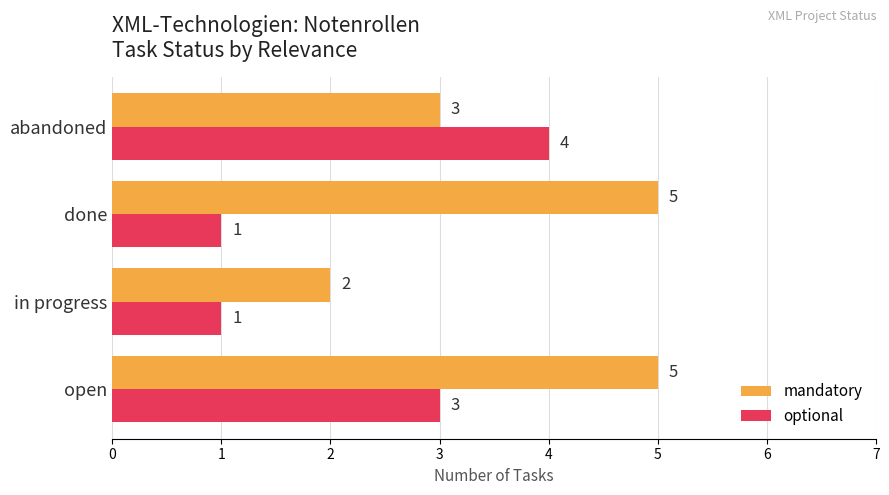

What value does the mandatory series have at open?

5